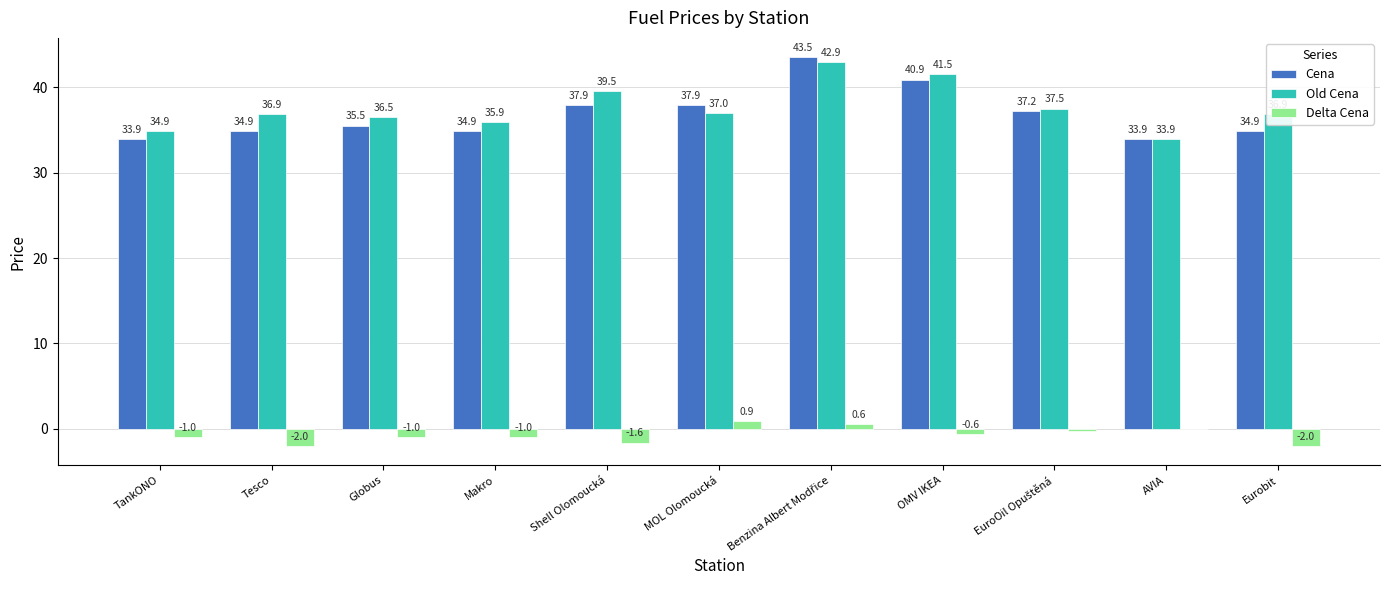

What is the highest value of the Cena series?

43.5